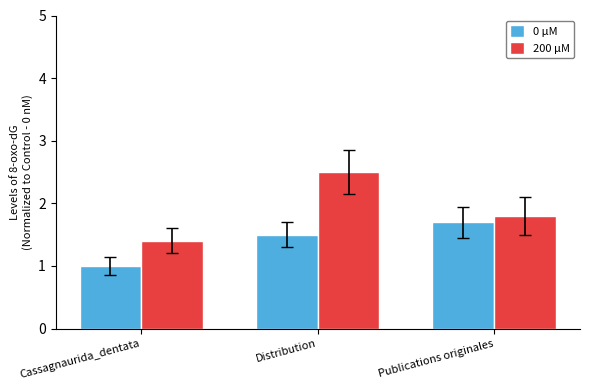

What is the label of the 3rd bar from the left?

Publications originales